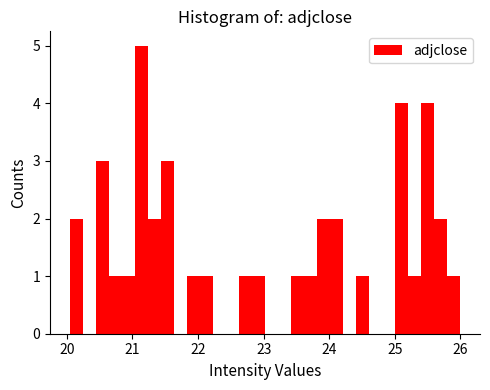

Around what value on the x-axis is the tallest bar? Give the approximate position of its centre, as read against the axis.

21.1